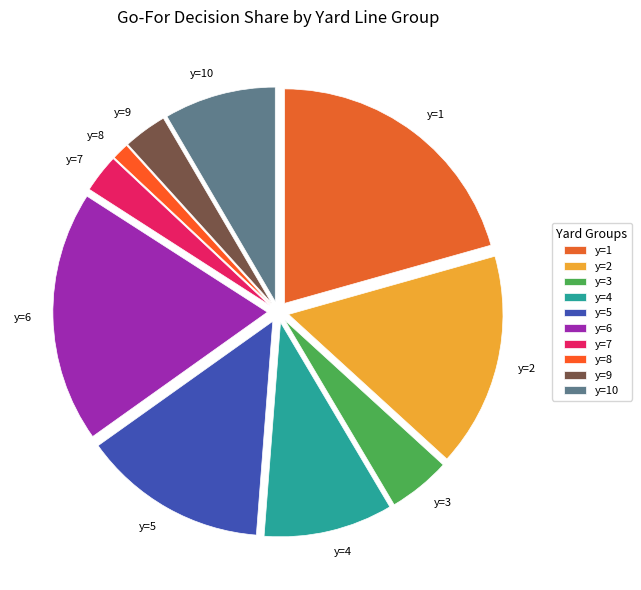

True or false: y=2 accounts for 11% of the total.

False